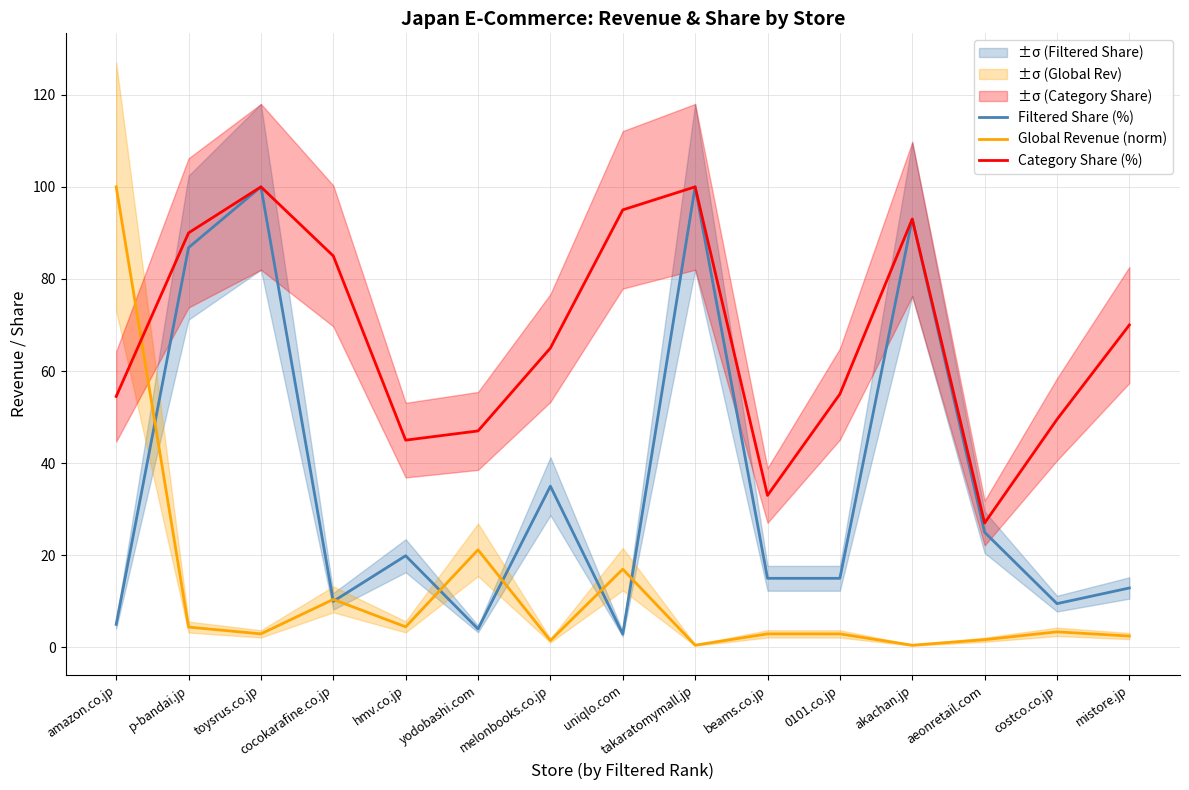

How many series are shown in this chart?

3